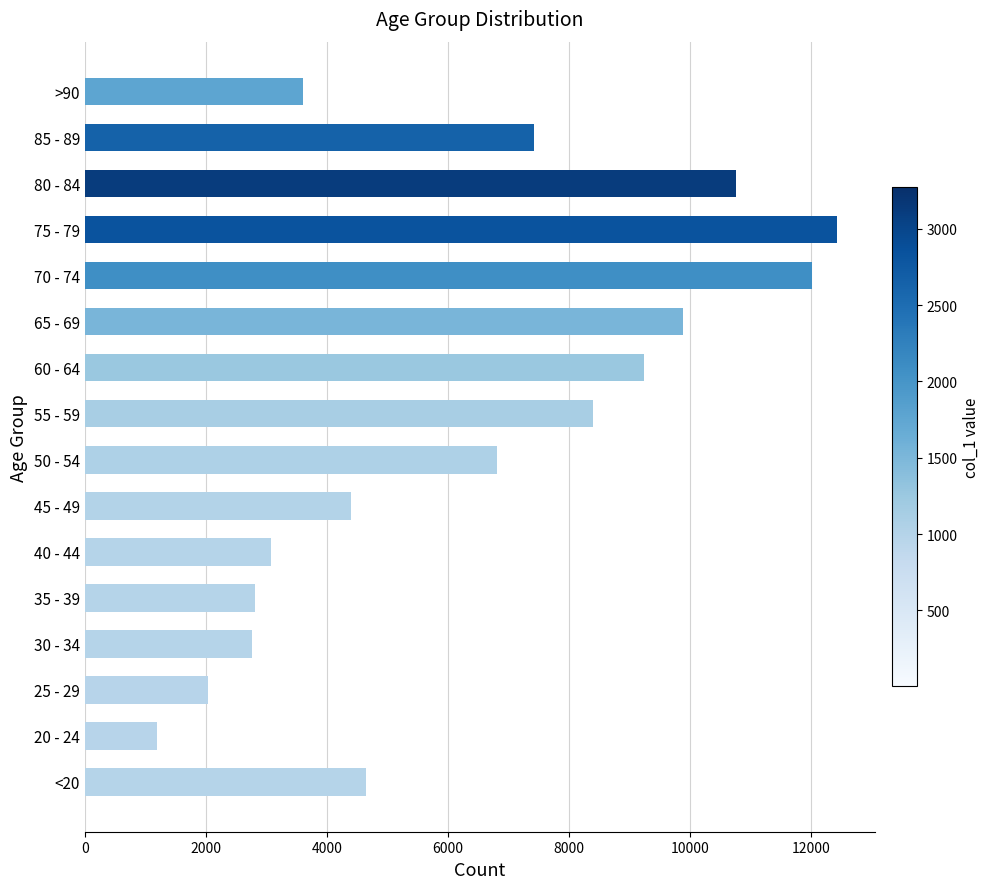

What is the change in value from 30 - 34 to 45 - 49?

+1631